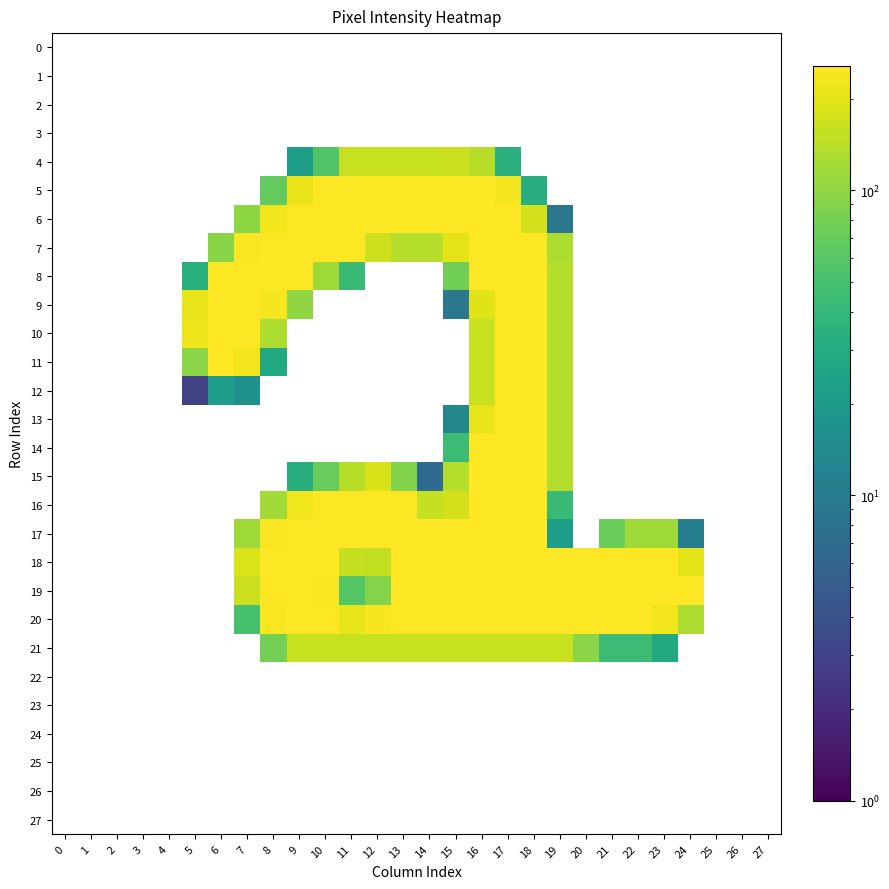

At how many categories does at least one series exceed 121?

20